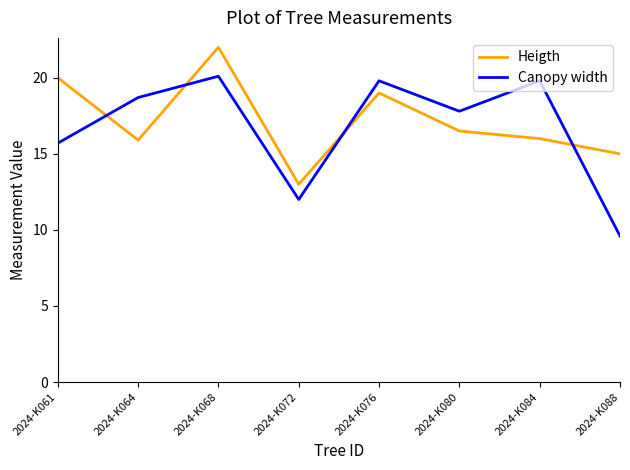

Reading left to right, what are all the values shown in this chart?

Heigth: 2024-K061=20.0	2024-K064=15.9	2024-K068=22.0	2024-K072=13.0	2024-K076=19.0	2024-K080=16.5	2024-K084=16.0	2024-K088=15.0
Canopy width: 2024-K061=15.7	2024-K064=18.7	2024-K068=20.1	2024-K072=12.0	2024-K076=19.8	2024-K080=17.8	2024-K084=19.8	2024-K088=9.6